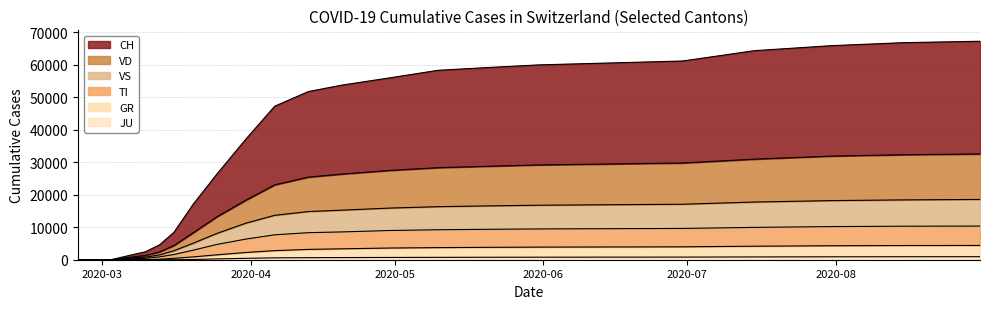

Does the chart have visible grid lines?

Yes